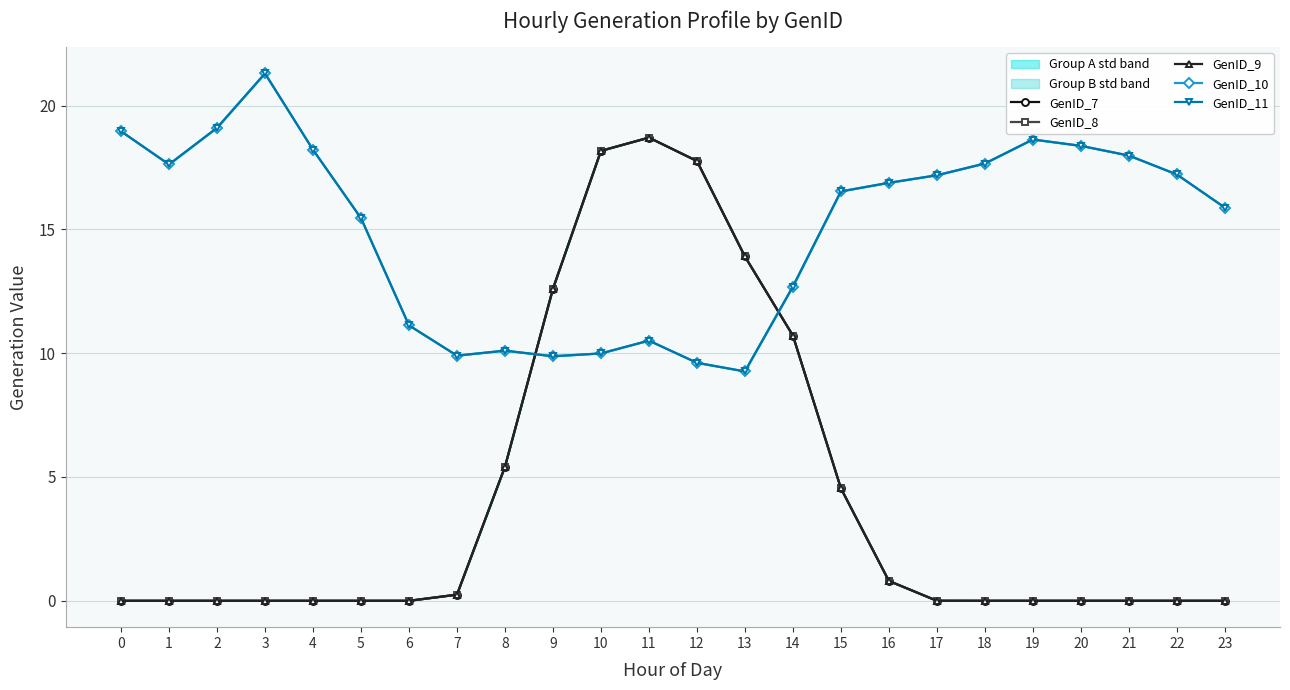

At which label is GenID_10 closest to 15?

5